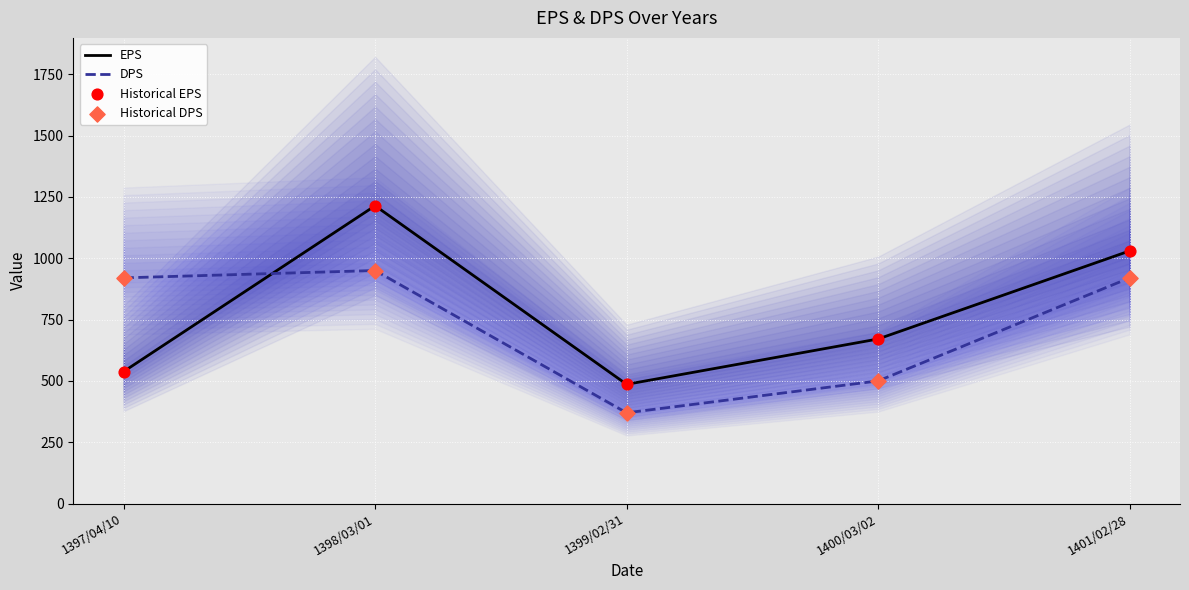

Which series has the largest total across all categories?

EPS